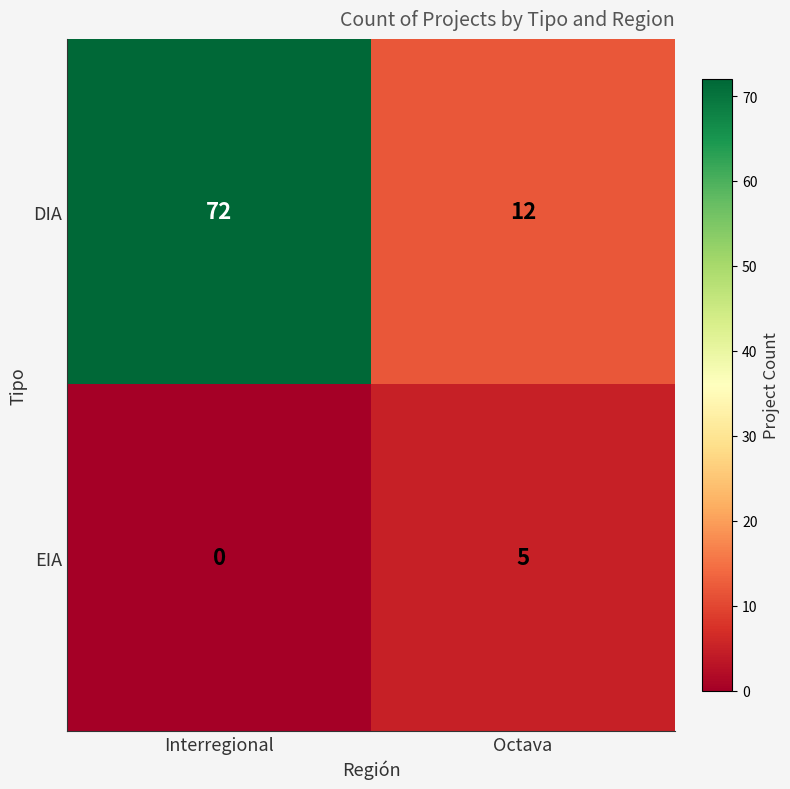

True or false: EIA has a value of 2 at Octava.

False